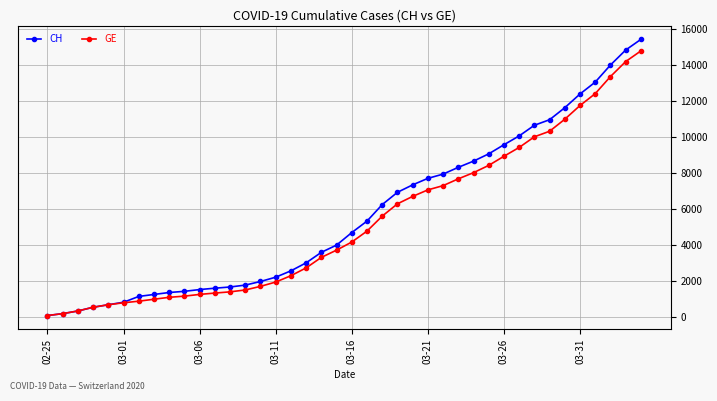

What is the highest value of the GE series?

14808